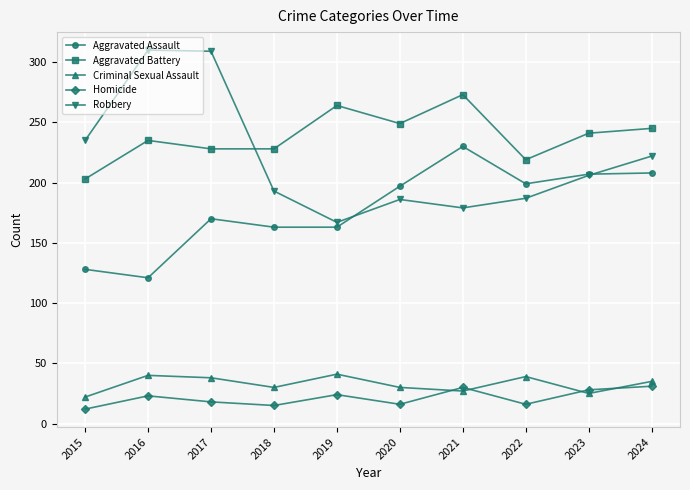

What are all the series names shown in the legend?

Aggravated Assault, Aggravated Battery, Criminal Sexual Assault, Homicide, Robbery